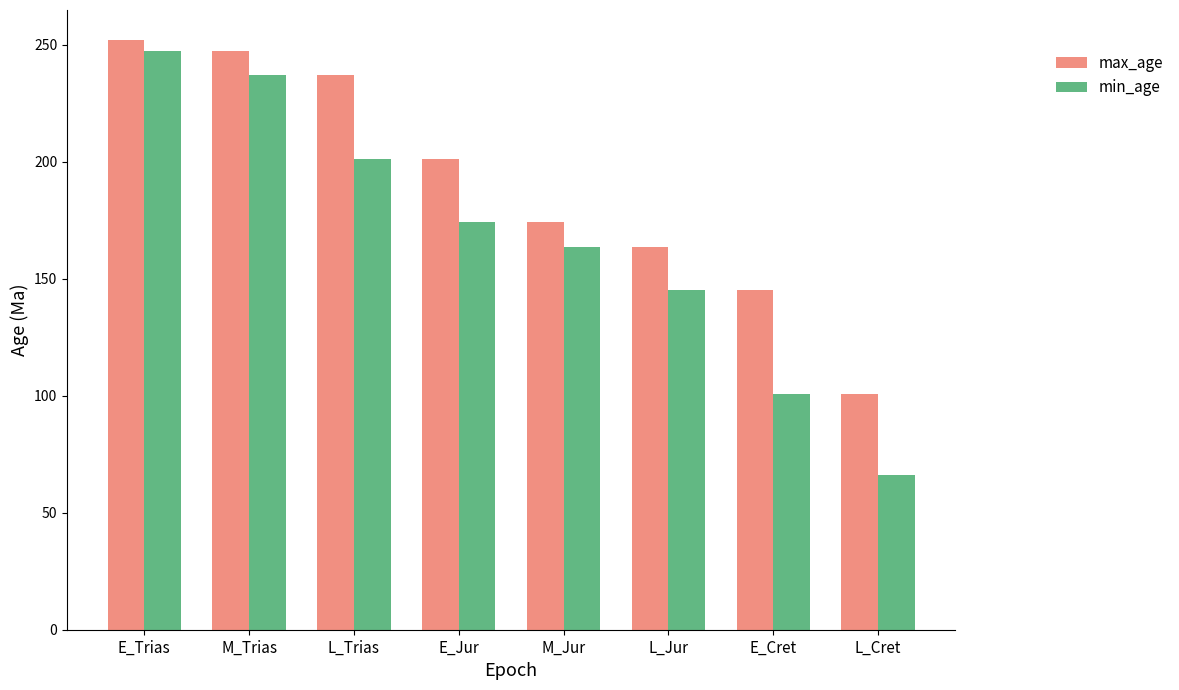

Which category has the lowest value across all series?

L_Cret